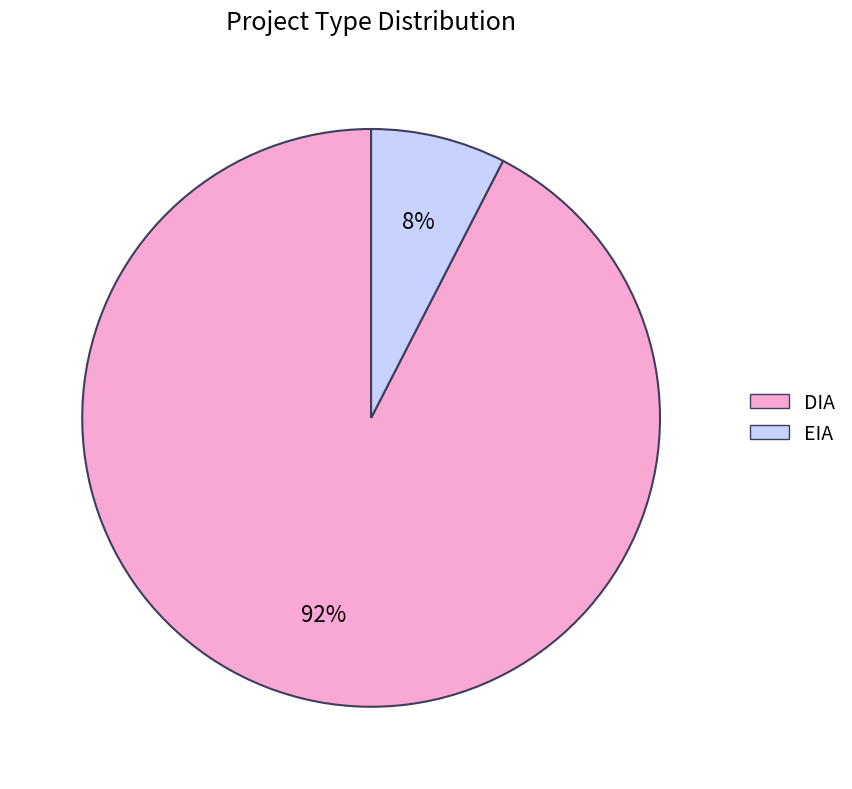

How many slices are in this pie chart?

2